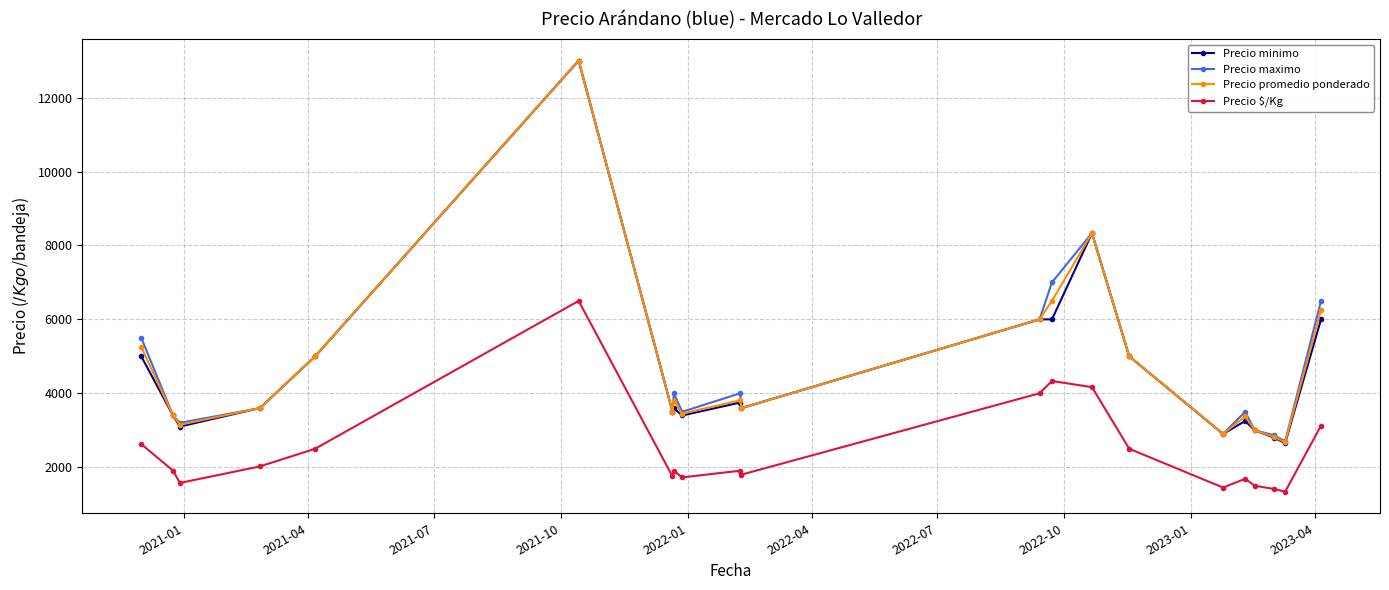

Which series has the widest spread of values?

Precio minimo